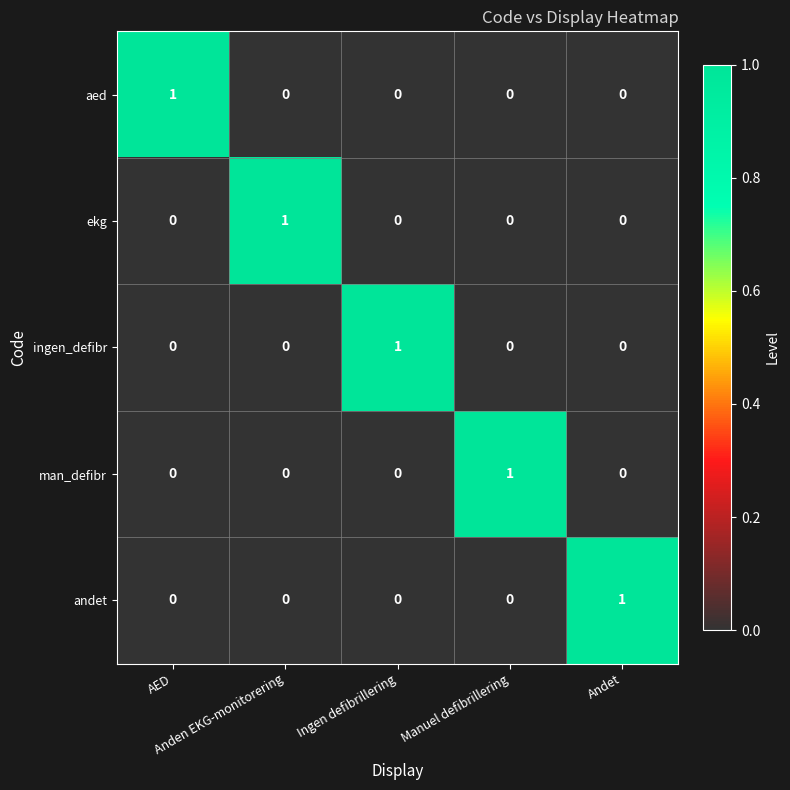

At how many categories does at least one series exceed 0?

5